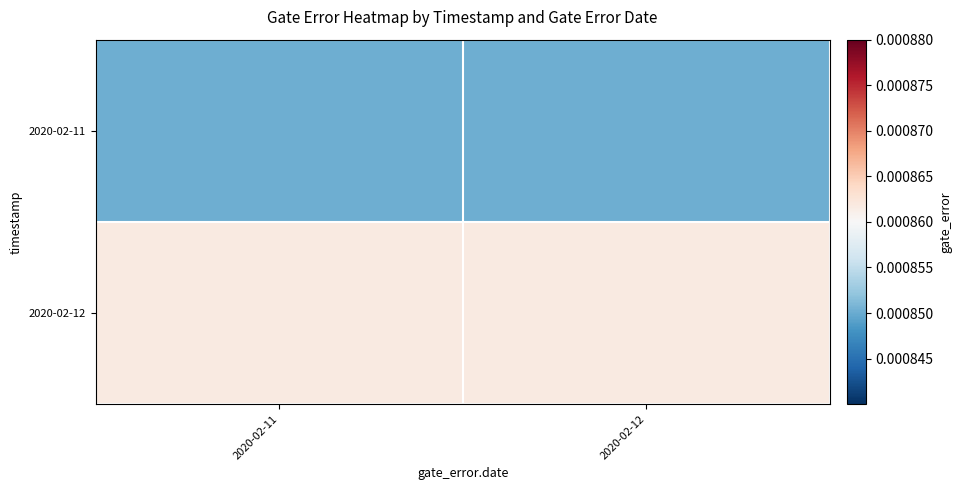

At which category is the sum across all series the highest?

2020-02-11